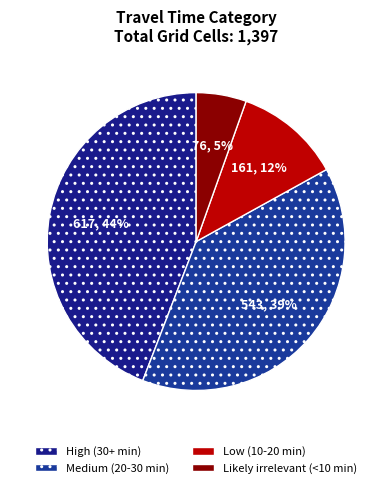

What is the ratio of the value at Likely irrelevant (<10 min) to the value at High (30+ min)?

0.1